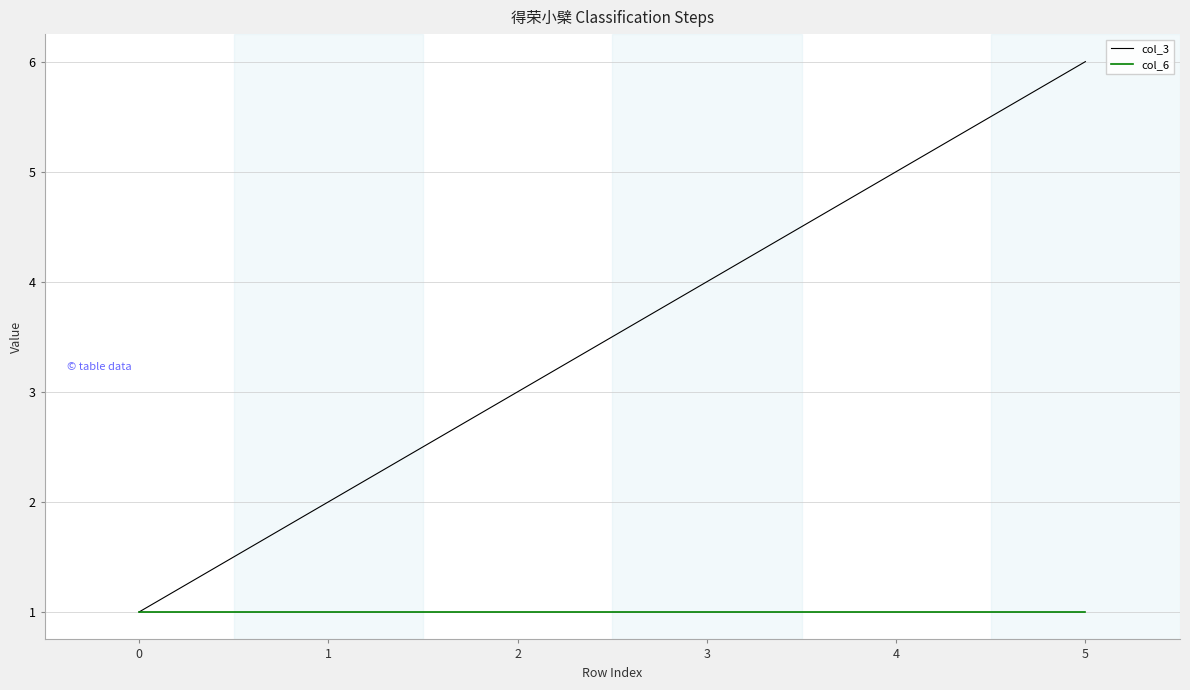

The col_3 series shows 7 at 3. True or false?

False